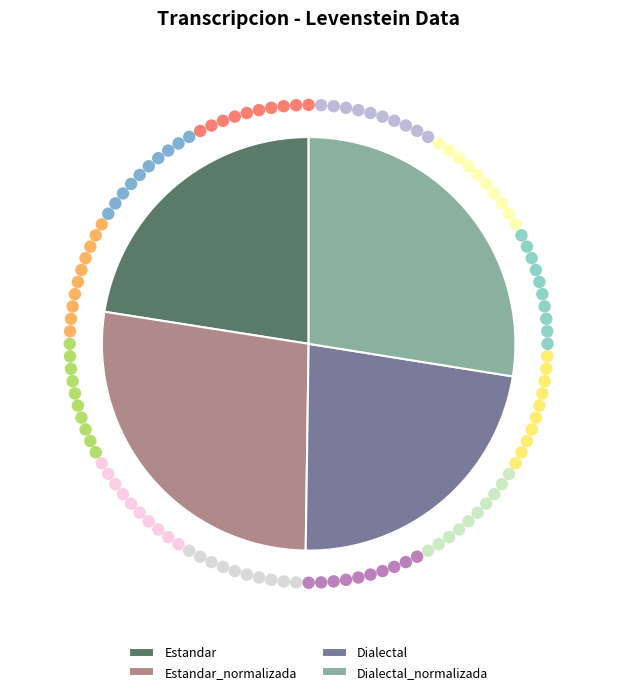

Count the number of slices in the pie.

4